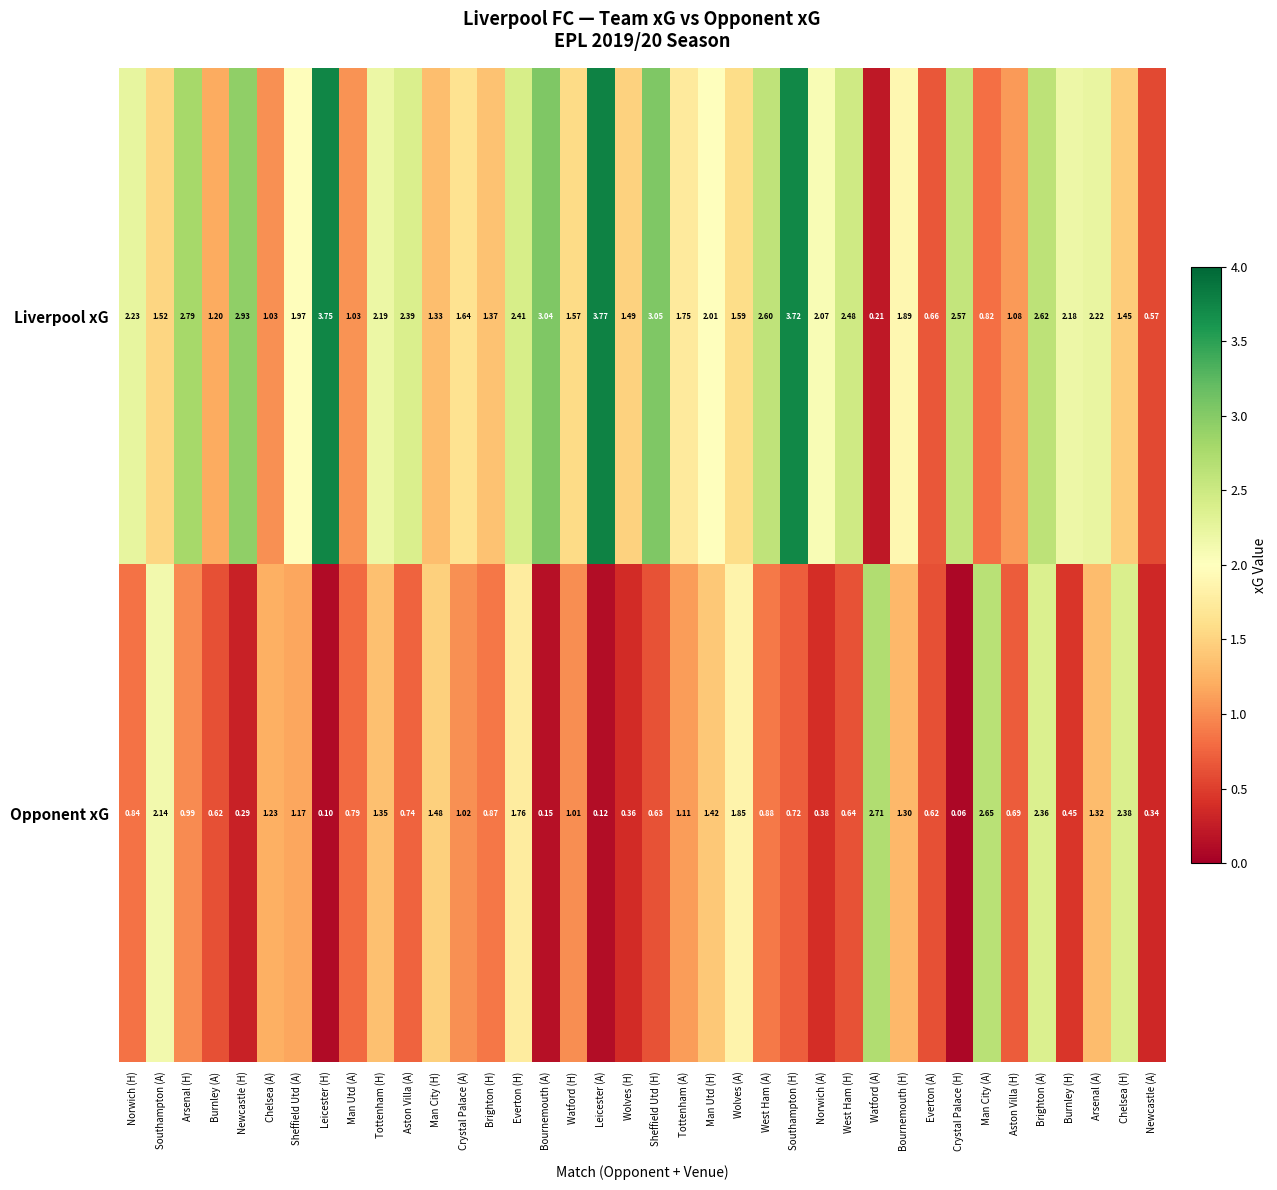

Which series changed the most between Watford (H) and Man City (A)?

Opponent xG